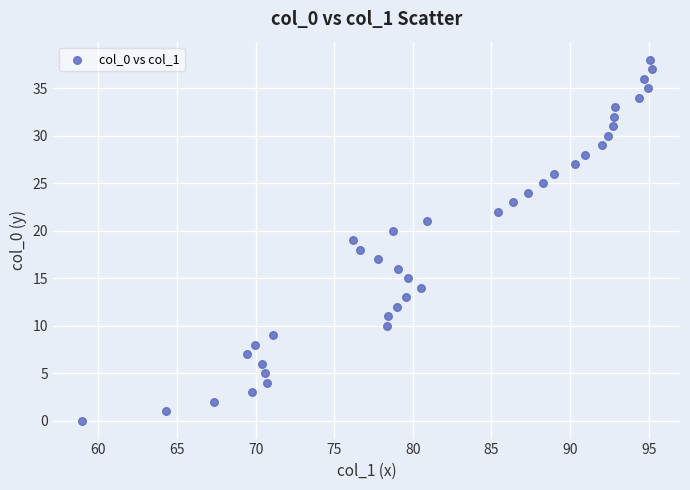

What is the range of Y values (max minus min)?

38